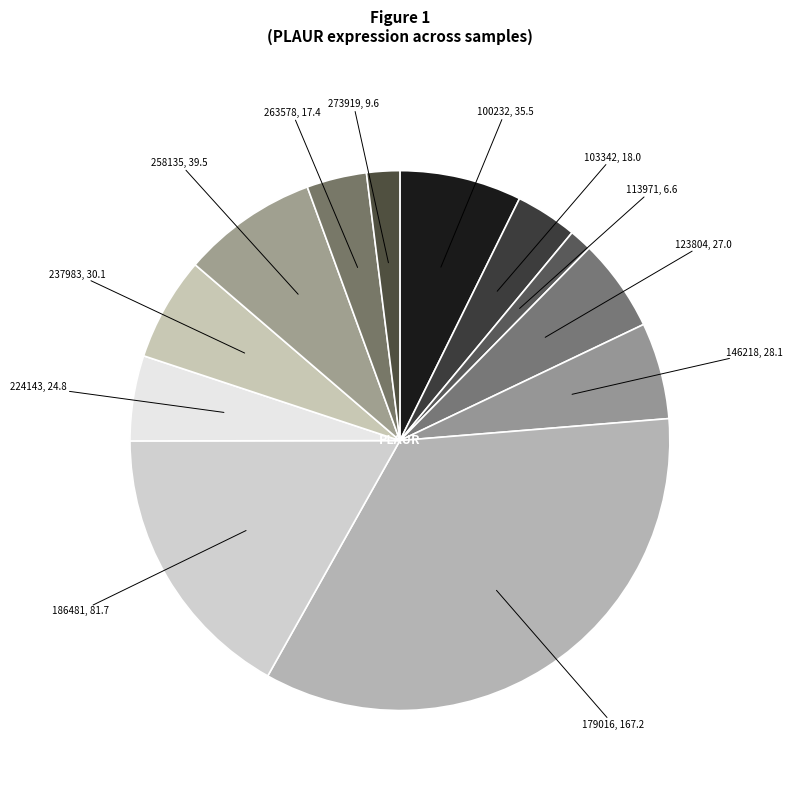

How many segments does this pie chart have?

12